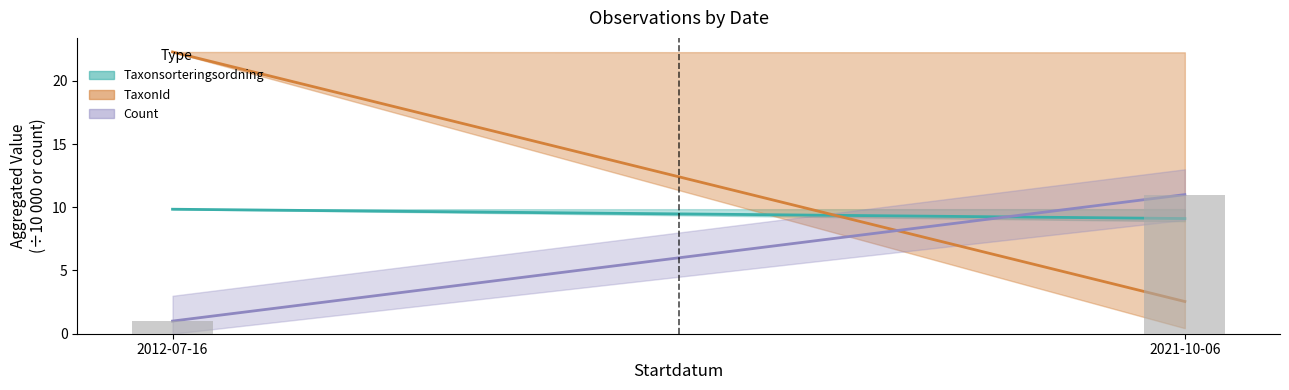

How many distinct data groups are displayed?

1